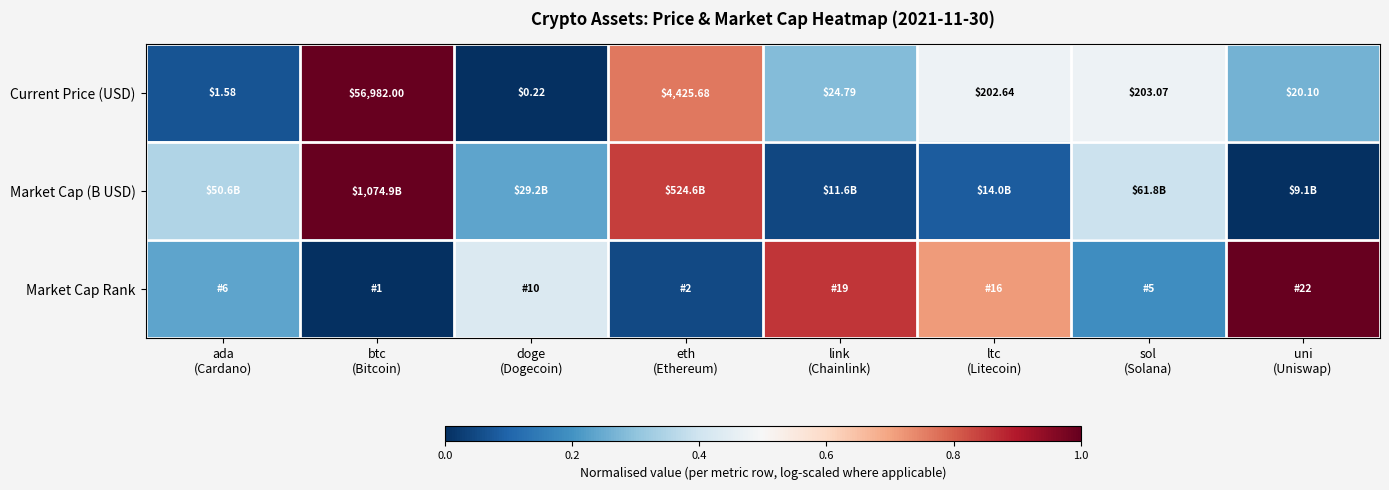

At how many categories does at least one series exceed 0?

8